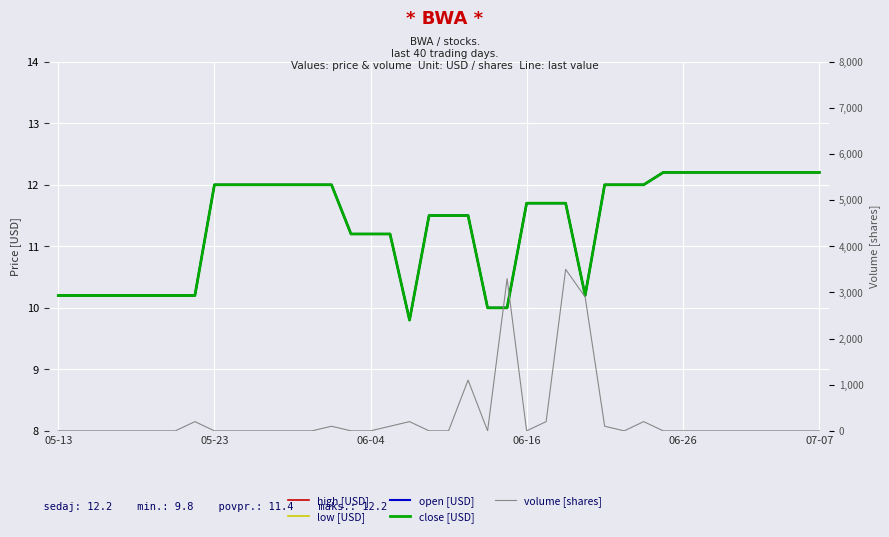

True or false: close and low intersect in this chart.

False